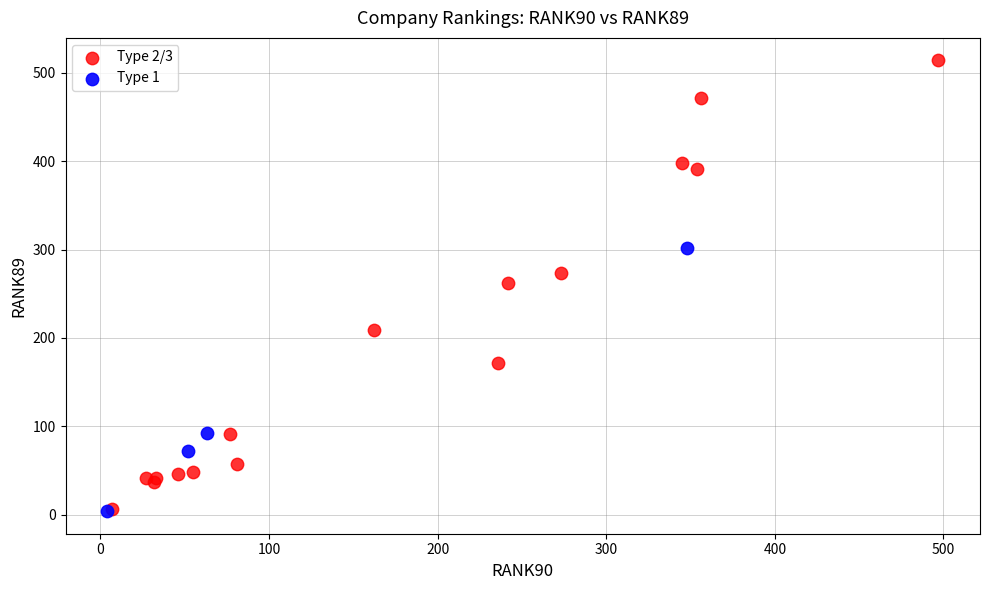

Which series has the largest Y range (max minus min)?

Type 2/3